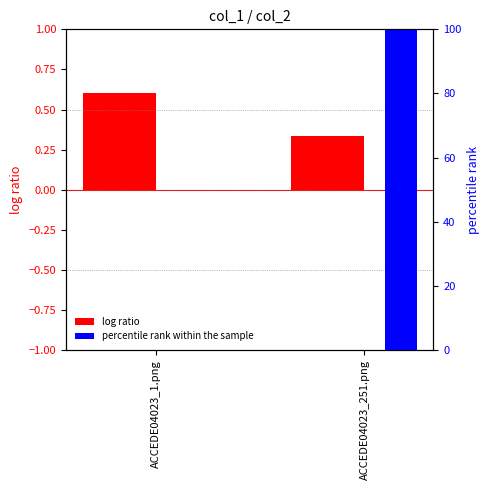

What is the spread (max minus min) of values at ACCEDE04023_1.png?

0.6